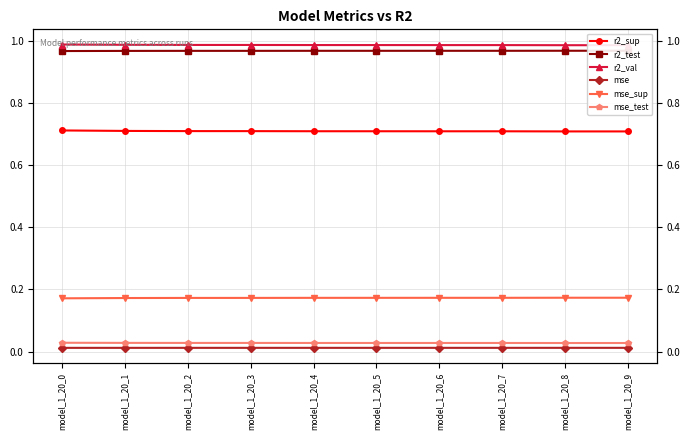

True or false: mse_test and mse intersect in this chart.

False